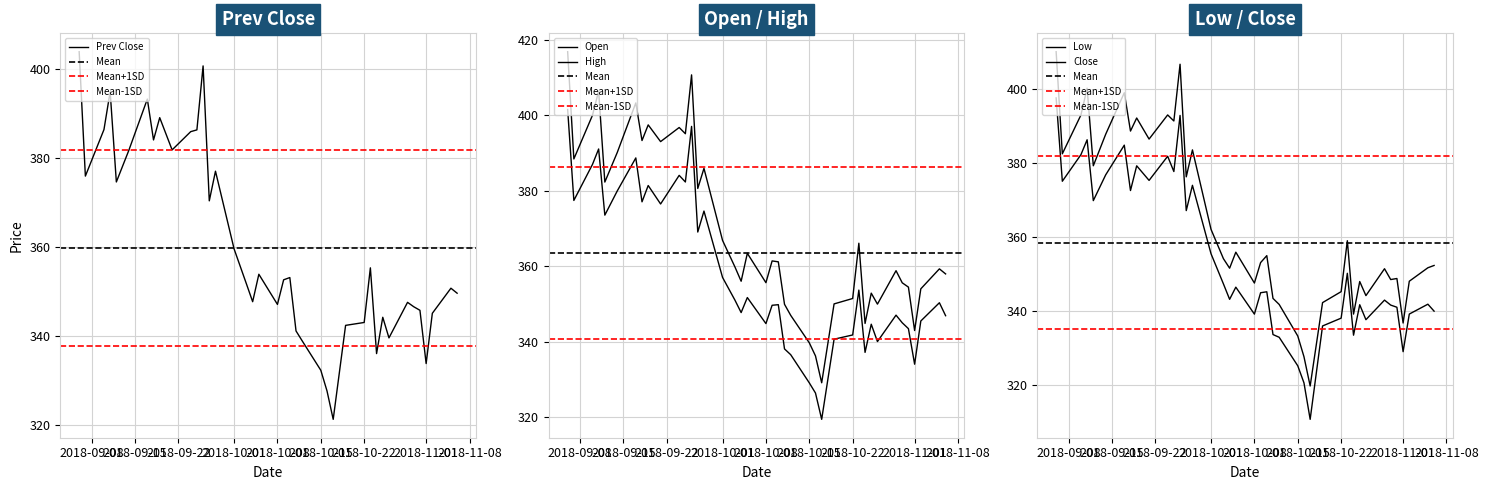

What is the maximum value for Prev Close?

403.9